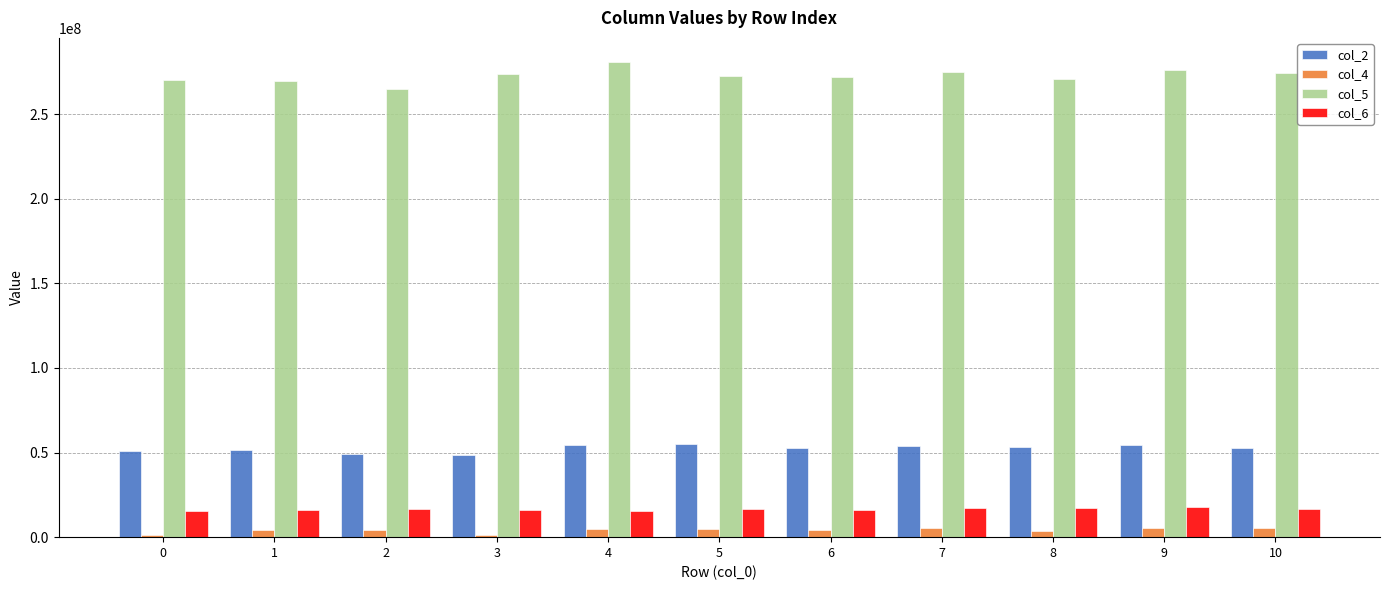

Which series has the widest spread of values?

col_5